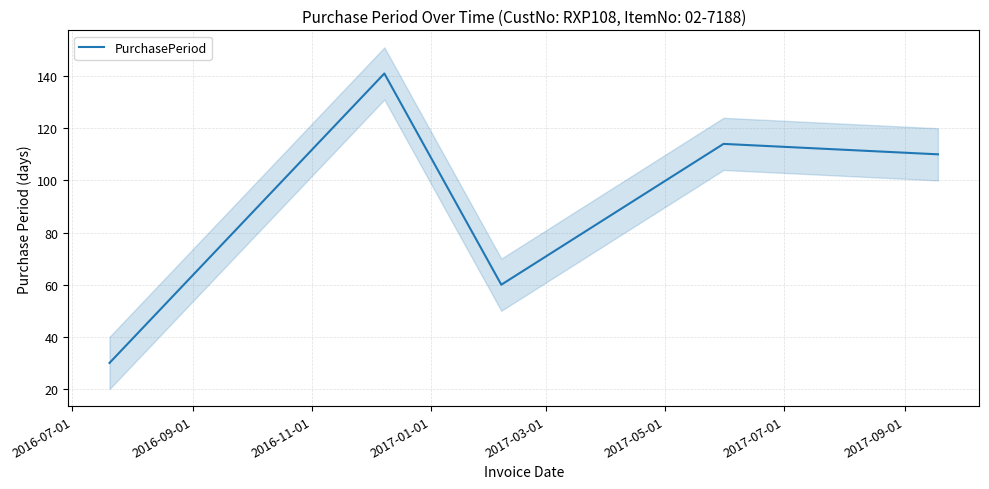

What is the minimum value for PurchasePeriod?

30